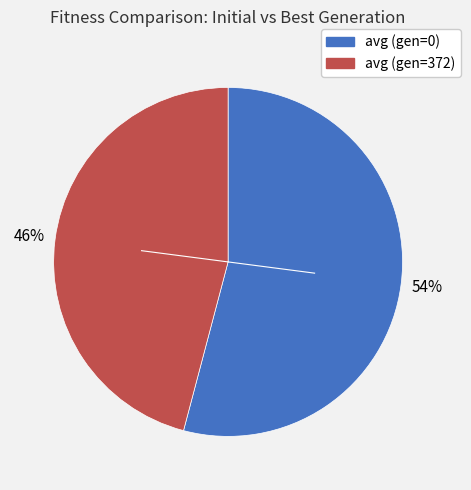

Which category has the biggest portion of the pie?

avg (gen=0)